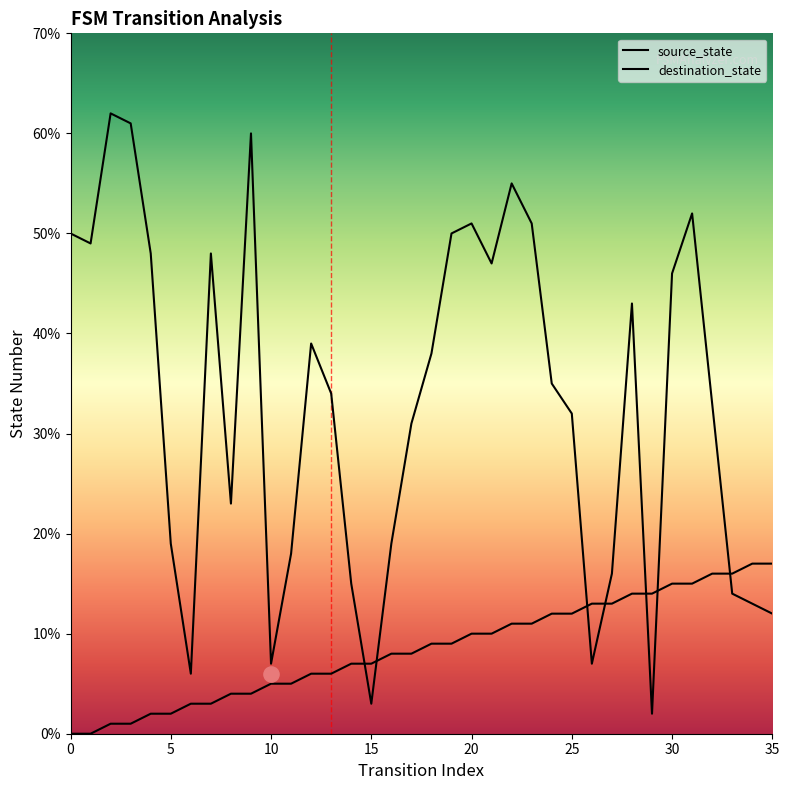

Which series has the largest Y range (max minus min)?

destination_state